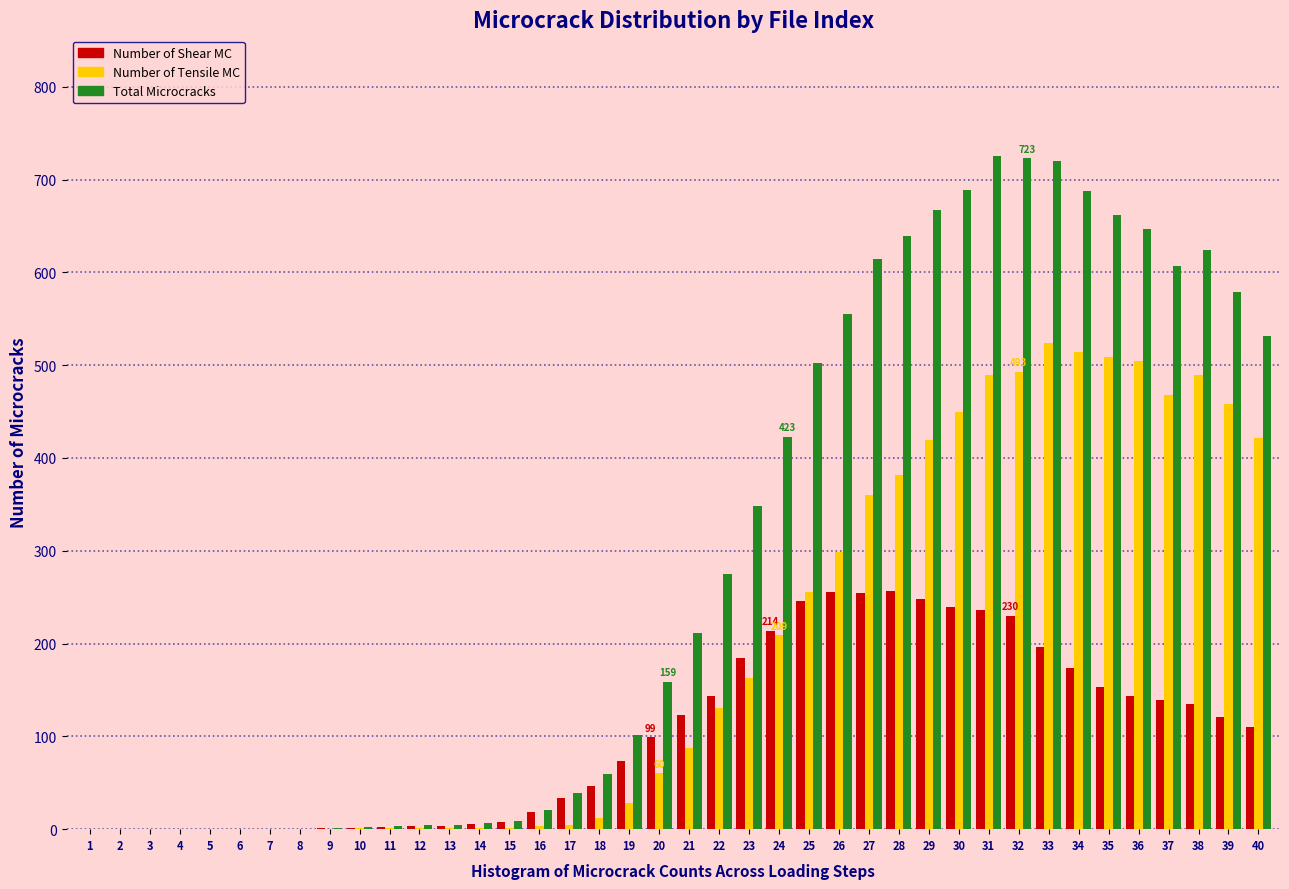

True or false: Number of Tensile MC has a value of 153 at 39.

False